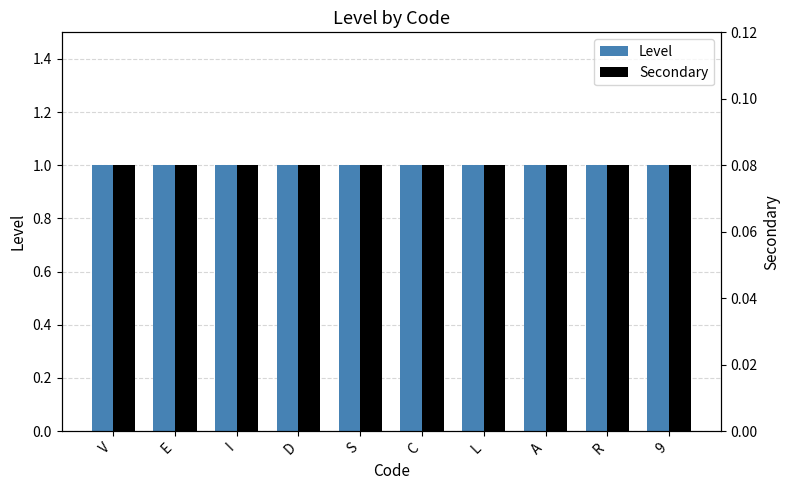

Rank the series by their average value, from lowest to highest.

Secondary, Level